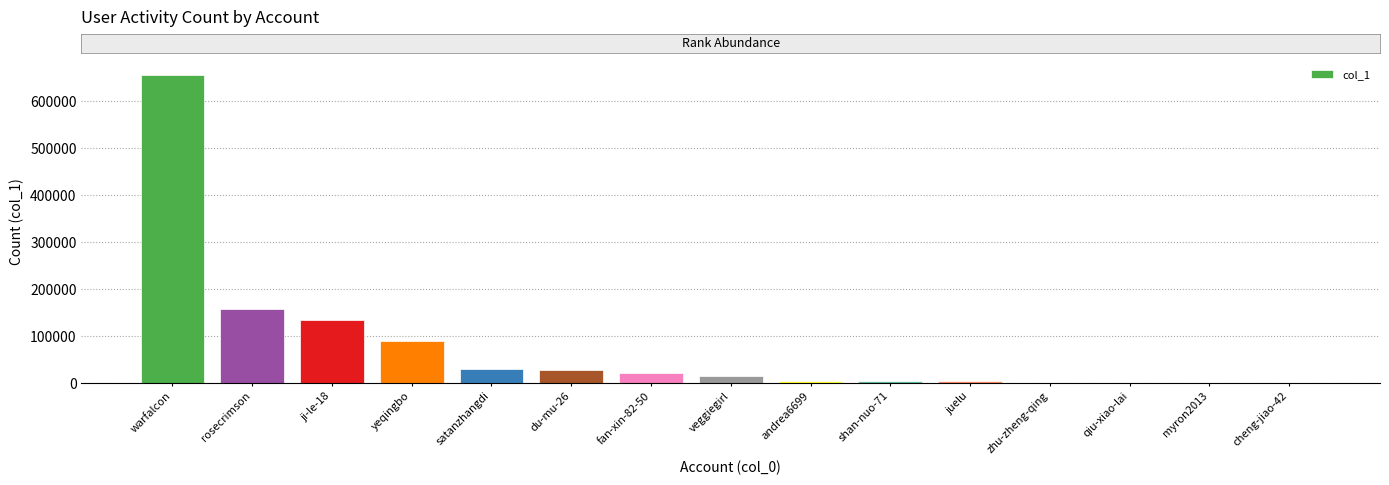

What is the sum of all values?

1141219